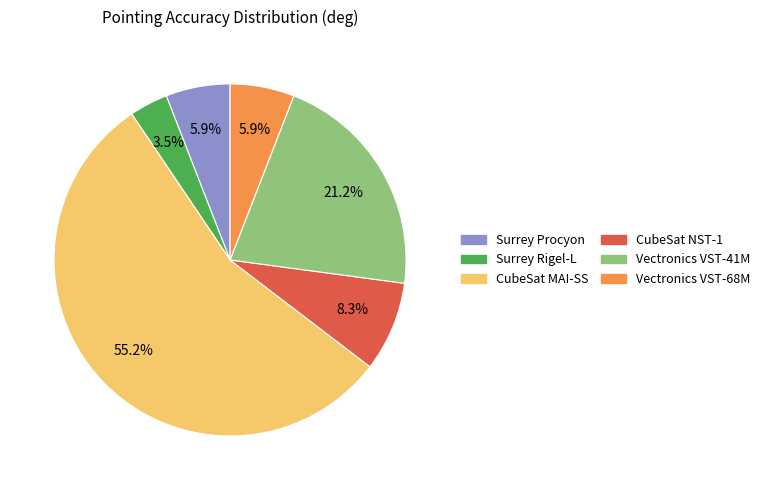

Which has a higher value, Surrey Rigel-L or Vectronics VST-68M?

Vectronics VST-68M